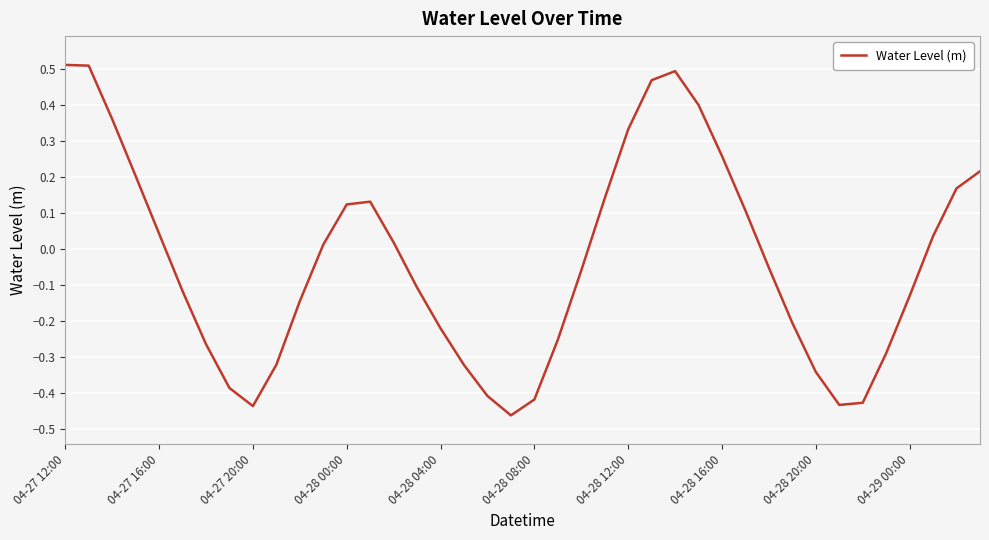

What is the difference between the maximum and minimum values?

1.0